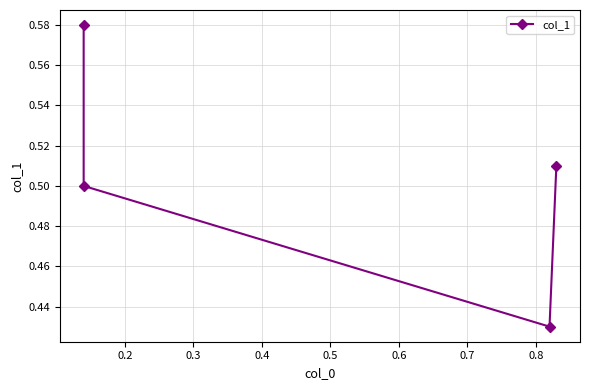

Reading left to right, what are all the values shown in this chart?

0.6	0.5	0.4	0.5